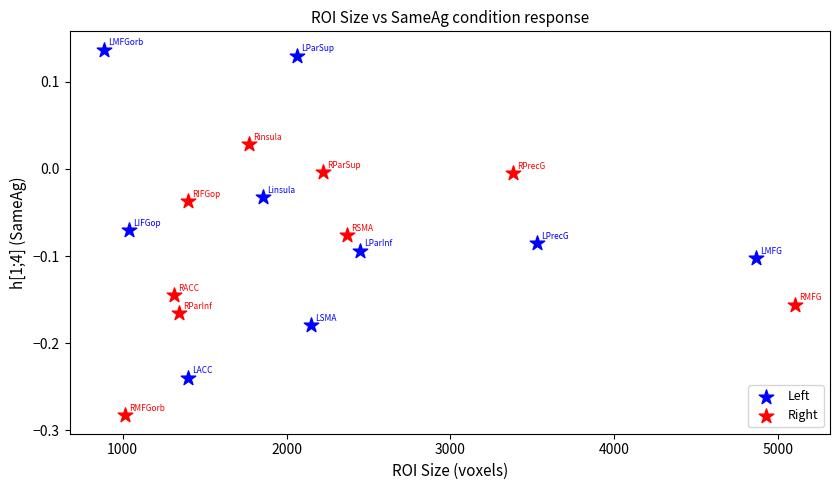

Which series contains the highest Y value?

Left